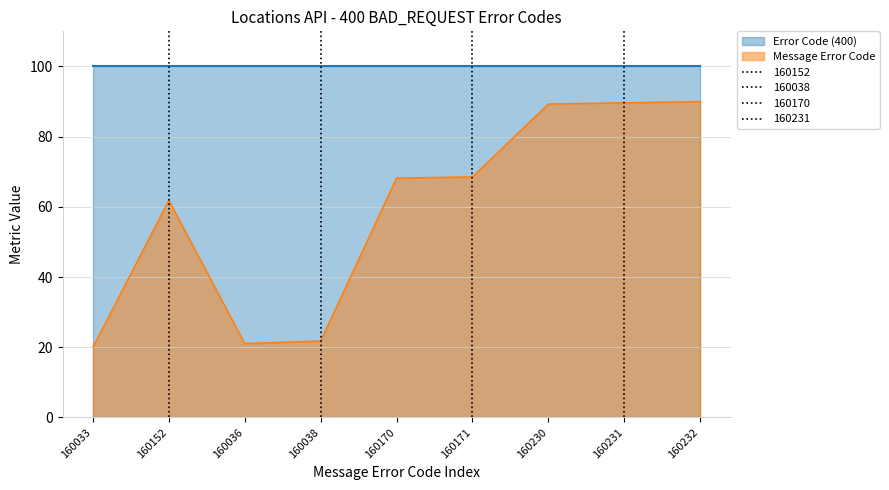

What is the sum of all values?

530.4